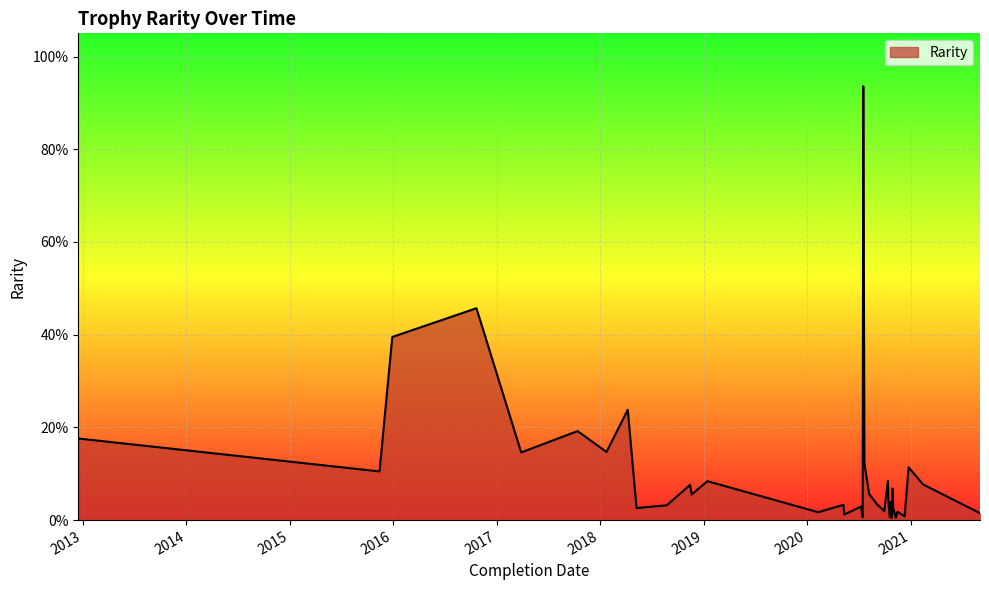

At which label is the value closest to 0?

2020-09